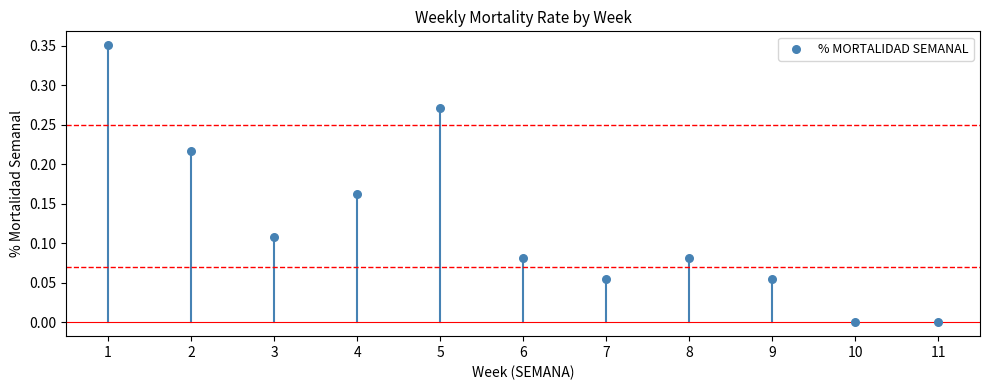

What is the range of X values (max minus min)?

10.0